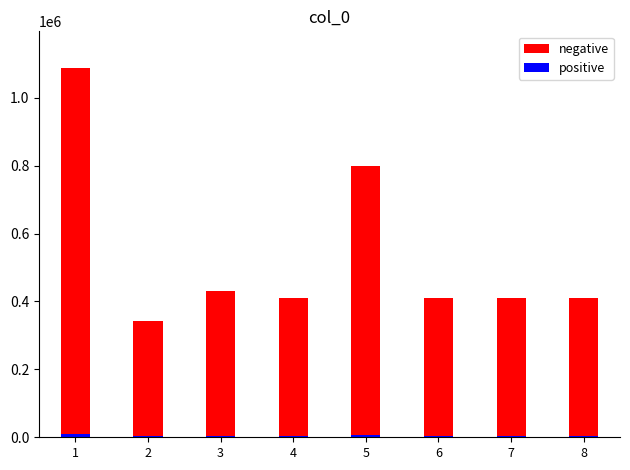

Is the value of positive at 3 greater than the value of negative at 6?

No